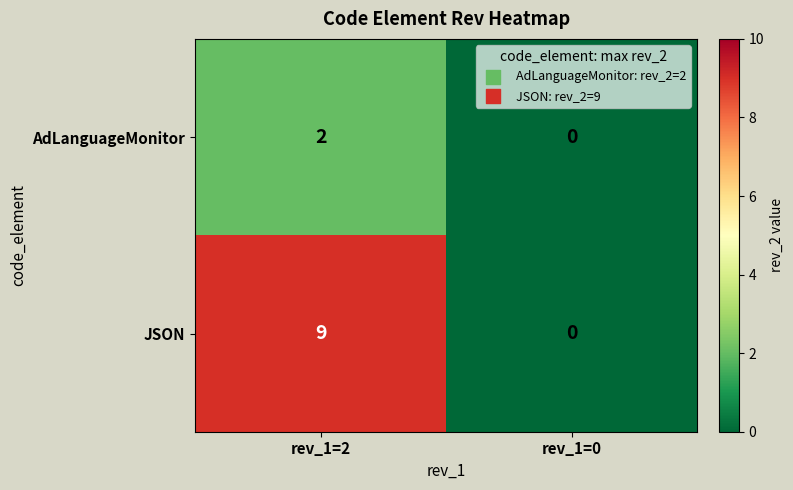

Which category has the highest value in the JSON series?

rev_1=2